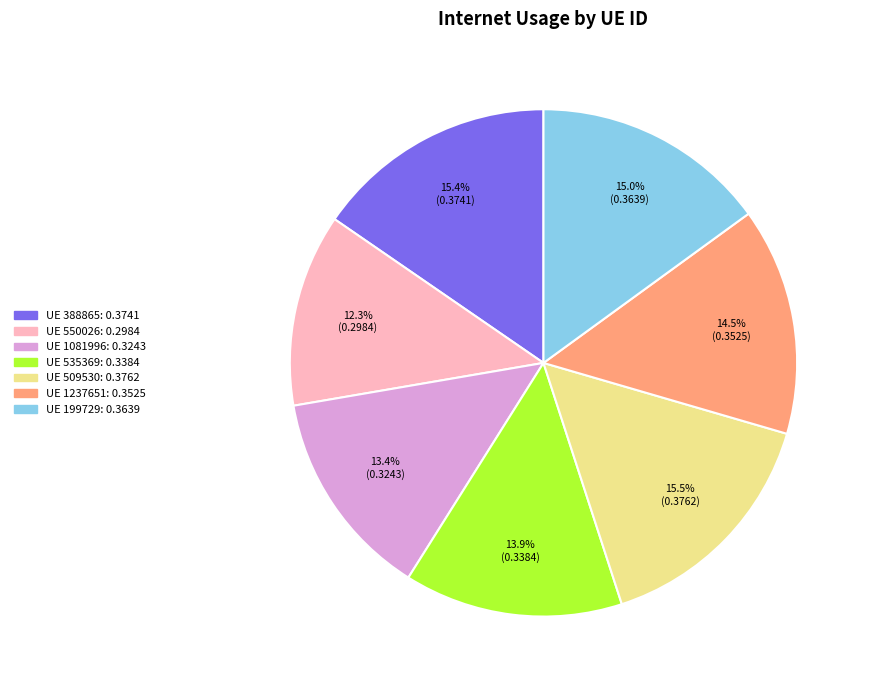

Is there a majority slice in this chart?

No